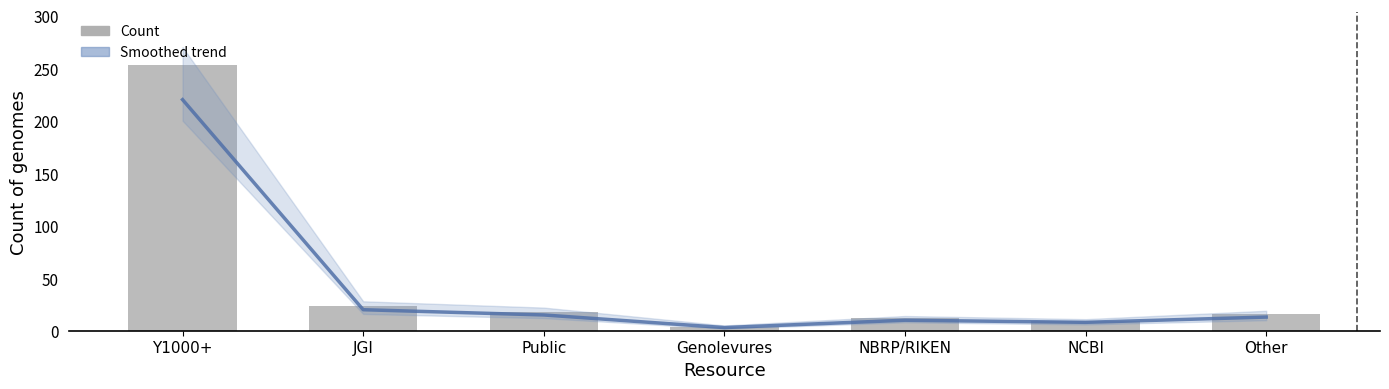

What is the average value of the Smoothed trend series?

41